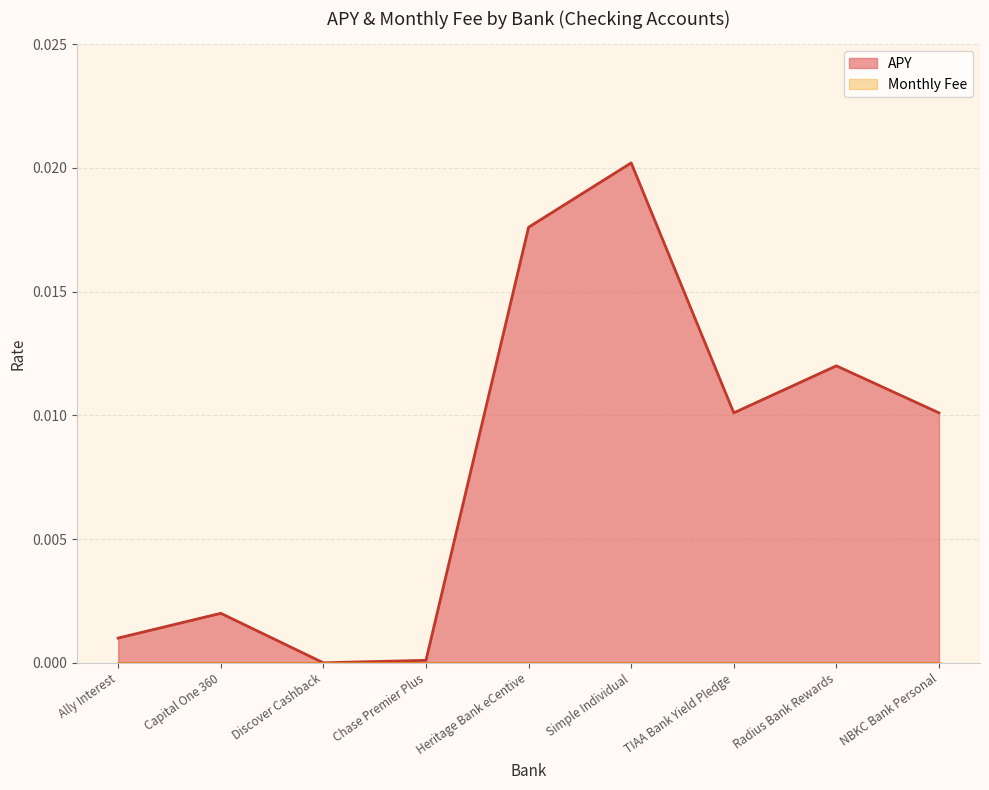

Which has a higher value, Ally Interest or Radius Bank Rewards?

Radius Bank Rewards